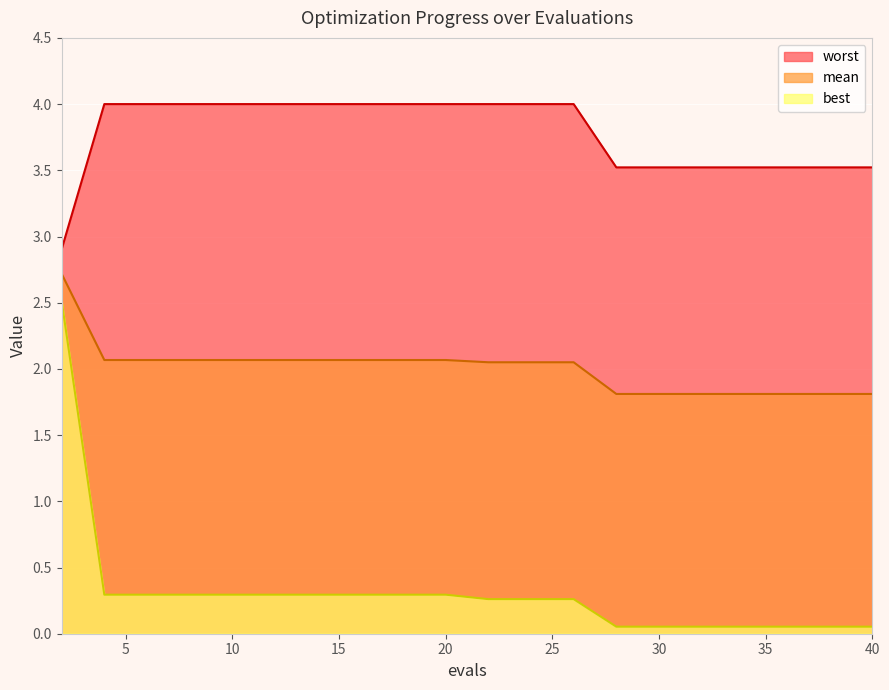

What is the value of the worst point at the 14th from the left?

3.5